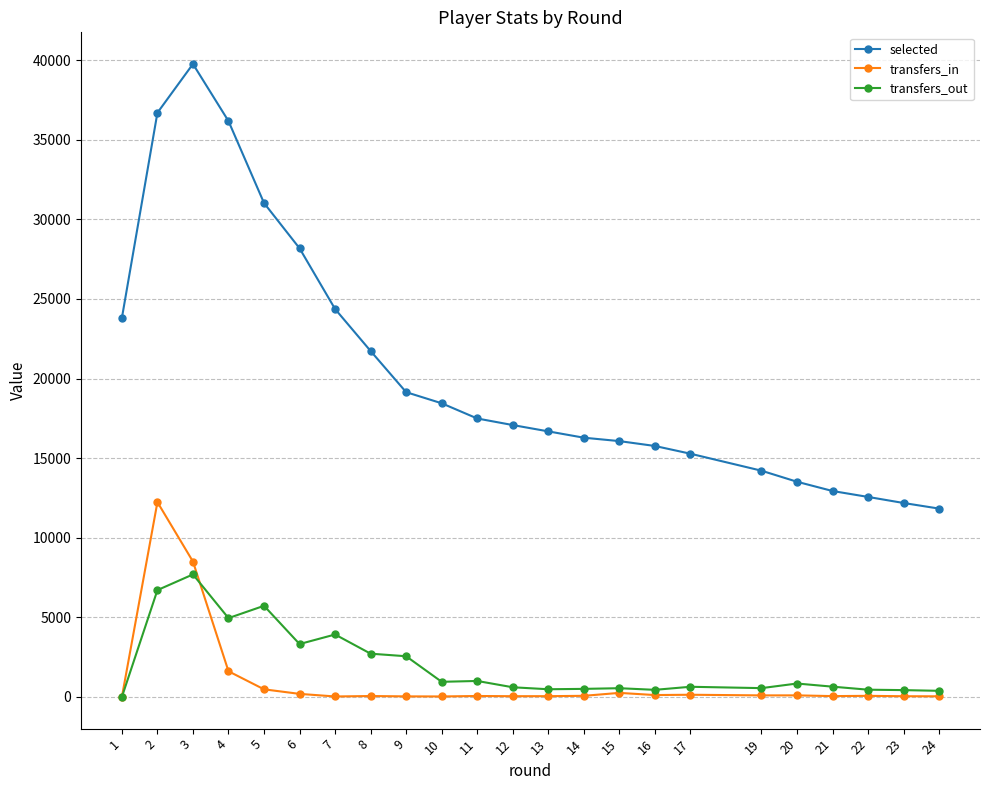

What is the sum of the transfers_out values at 1 and 2?

6713